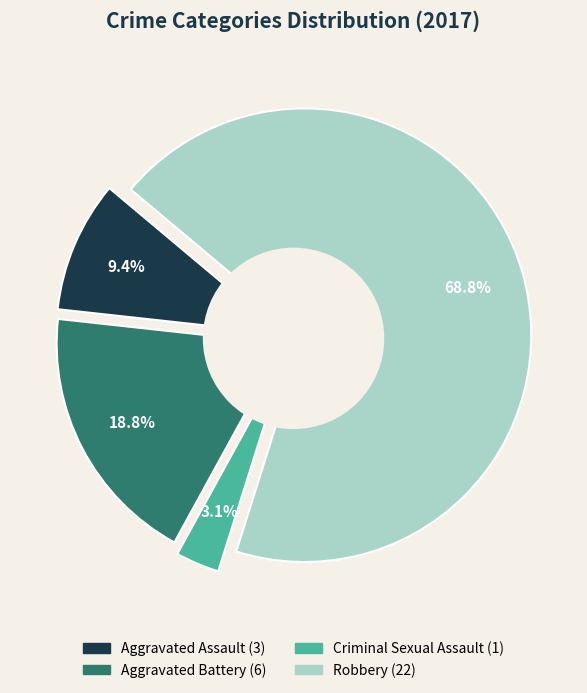

Which slice is the smallest?

Criminal Sexual Assault